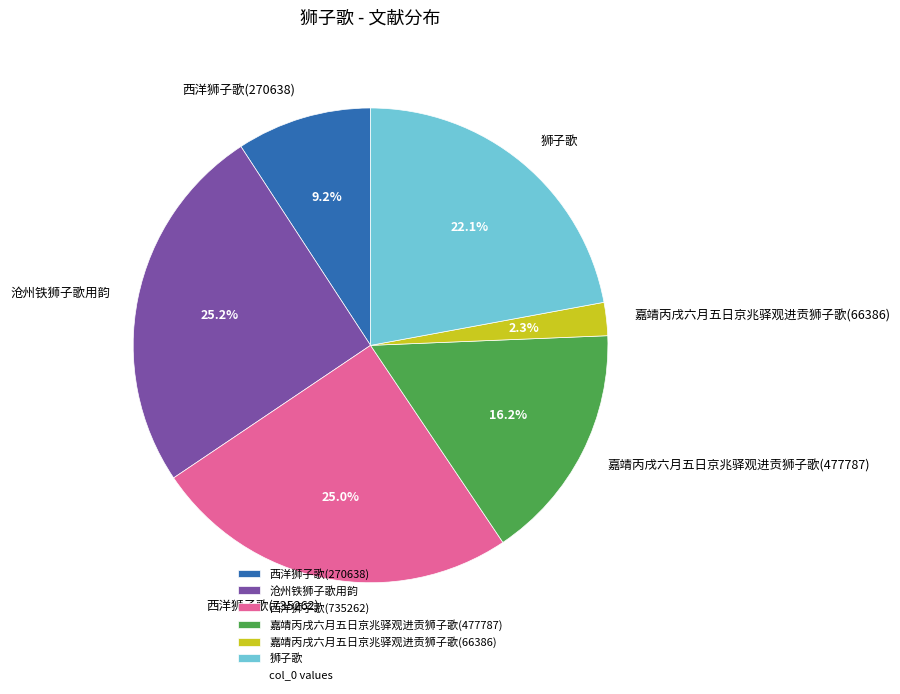

To the nearest percent, what is the difference between the largest and smallest slice percentages?

23%